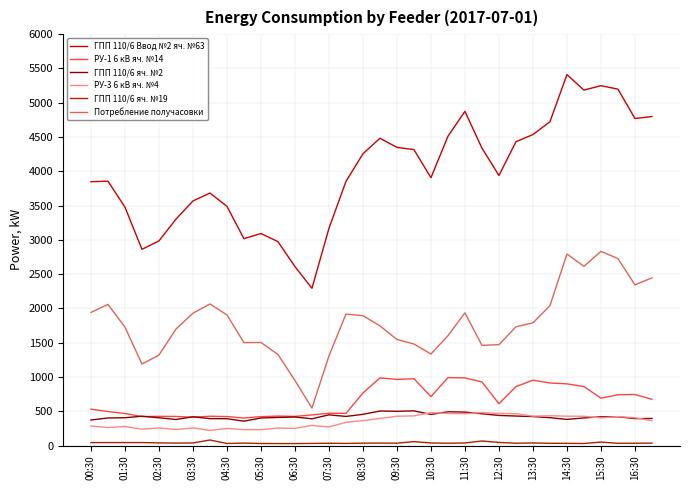

In ГПП 110/6 яч. №2, how many points are lower than both neighbors (excluding endpoints)?

8